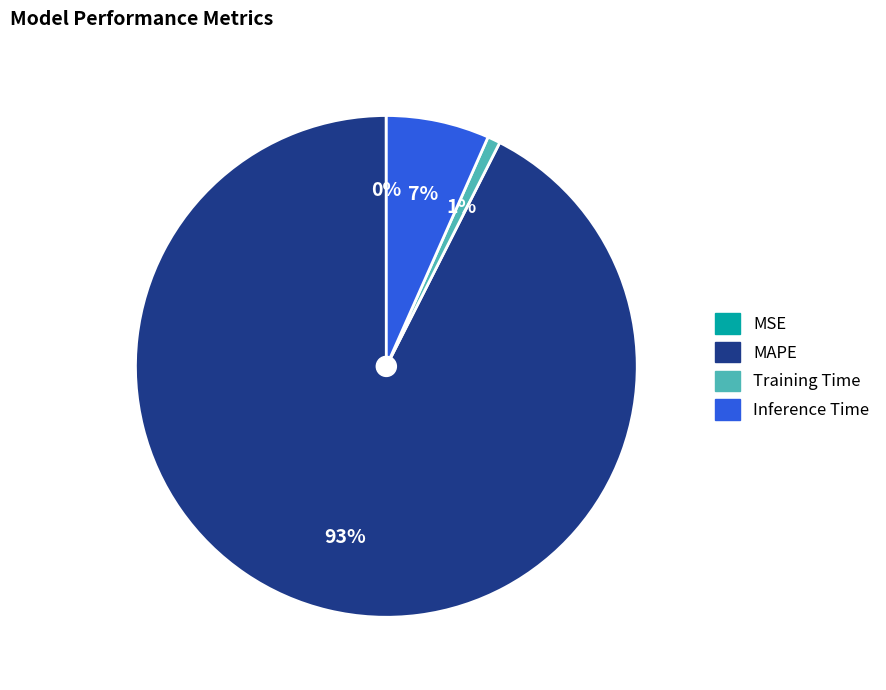

To the nearest percent, what percentage of the pie is Inference Time?

7%